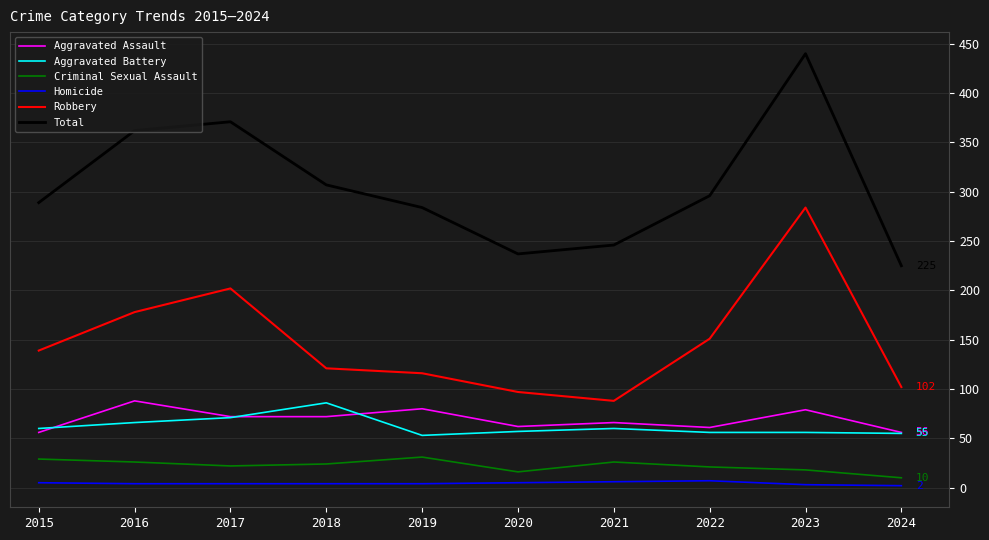

Does the chart have visible grid lines?

Yes